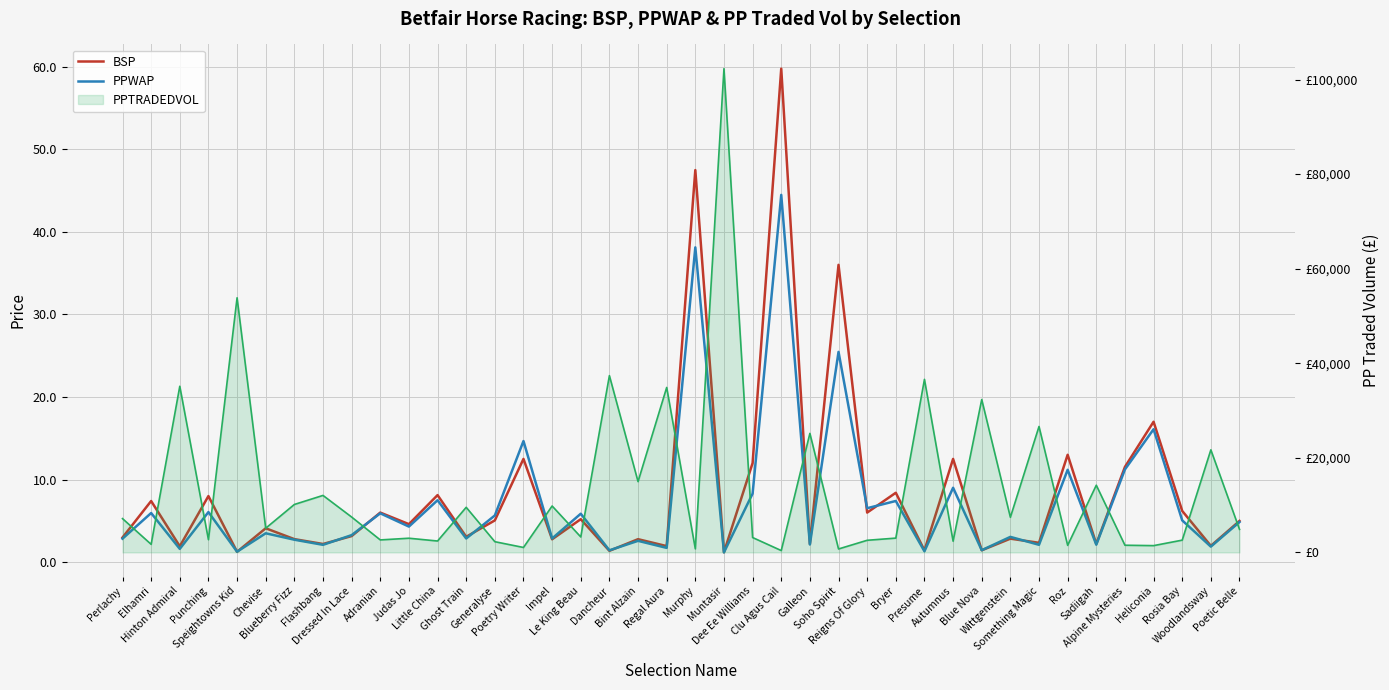

What is the total value across all series at Roz?

24.2